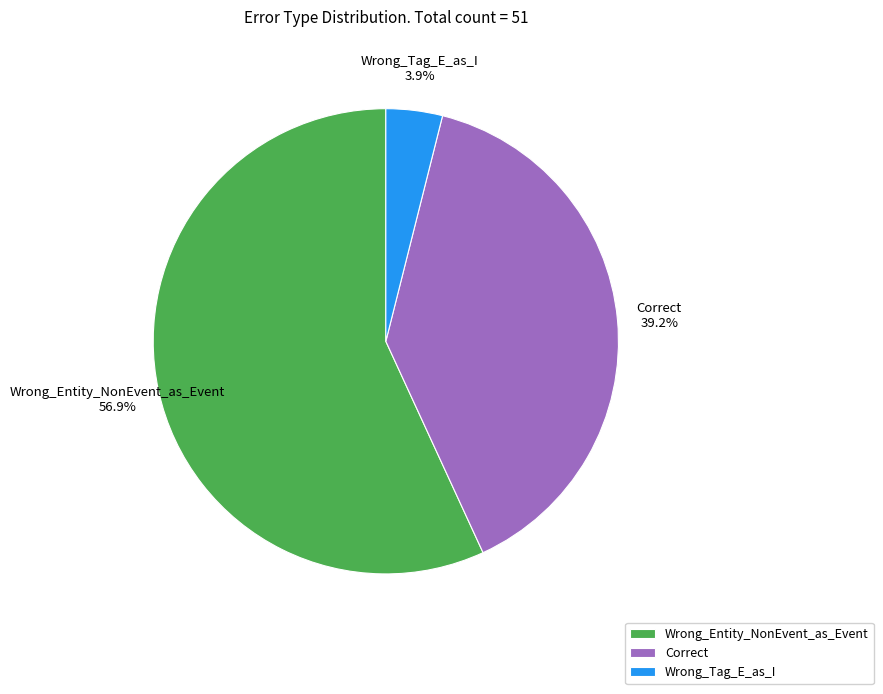

How many slices are in this pie chart?

3